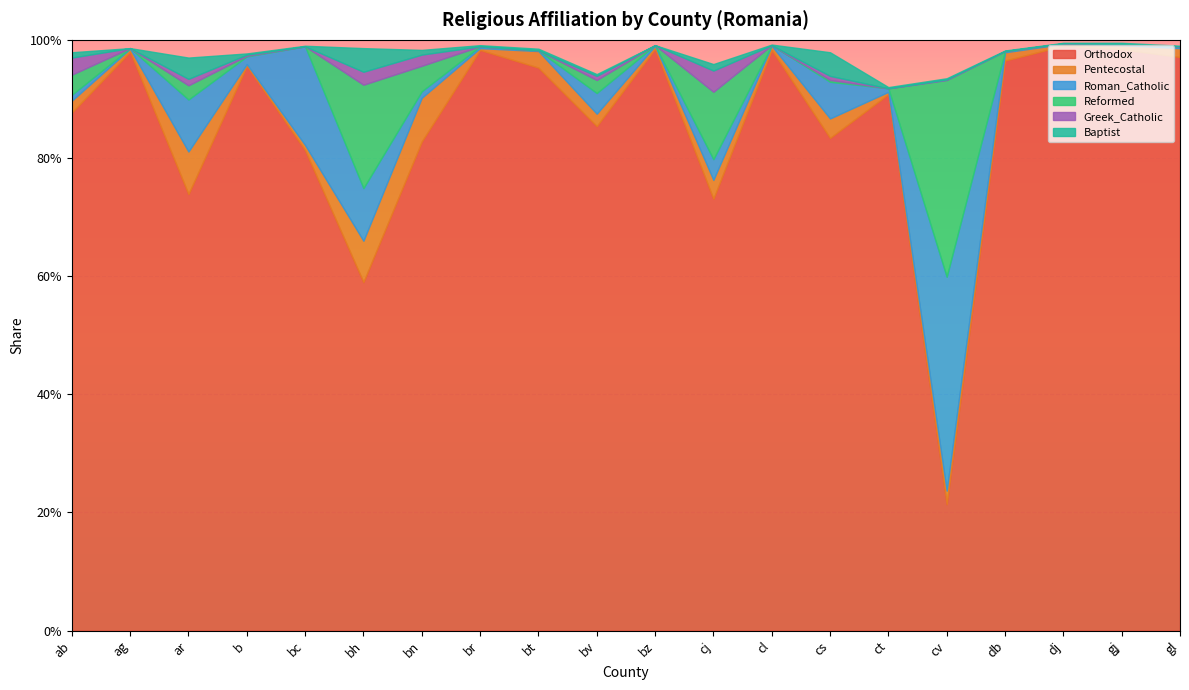

True or false: Pentecostal and Greek_Catholic cross at least once.

True